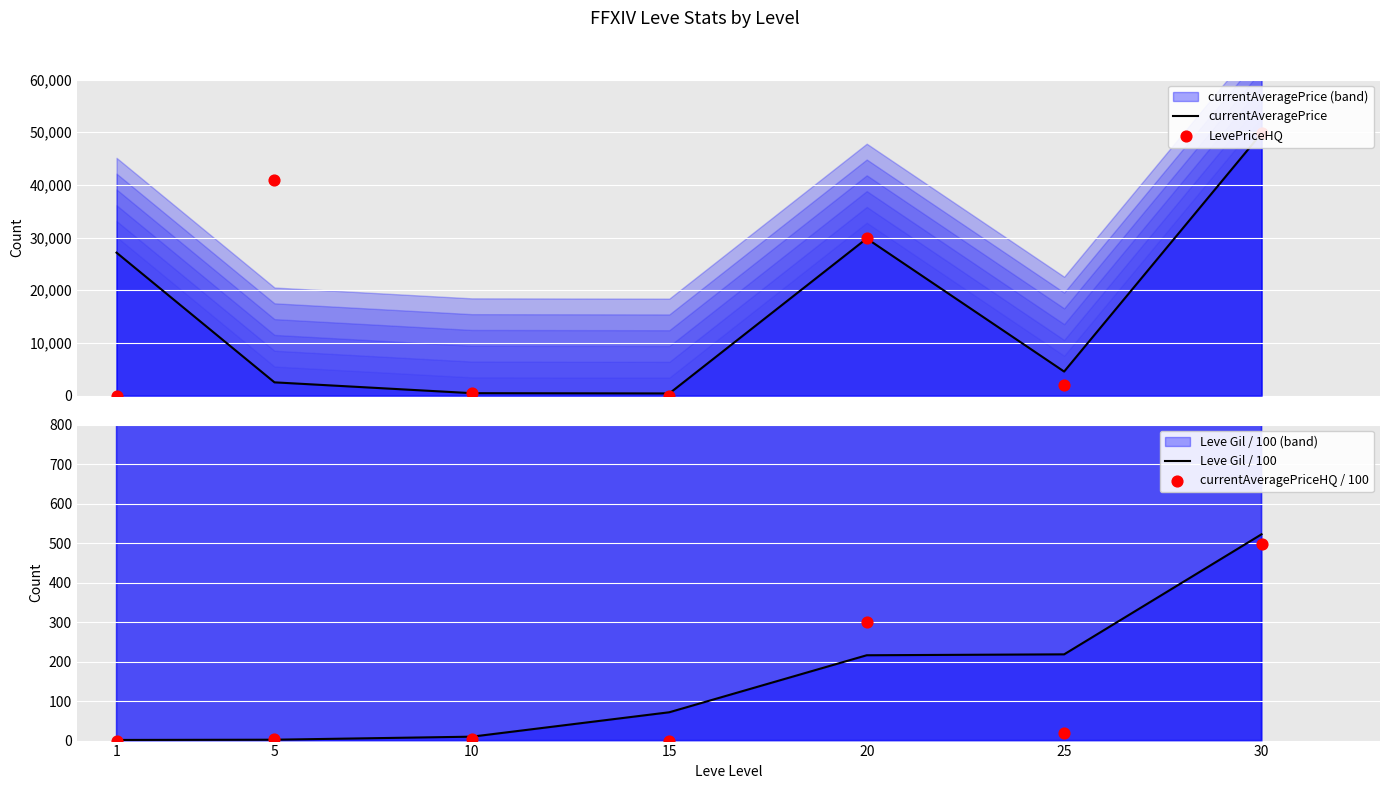

What are all the series names shown in the legend?

currentAveragePrice, LevePriceHQ, Leve Gil / 100, currentAveragePriceHQ / 100